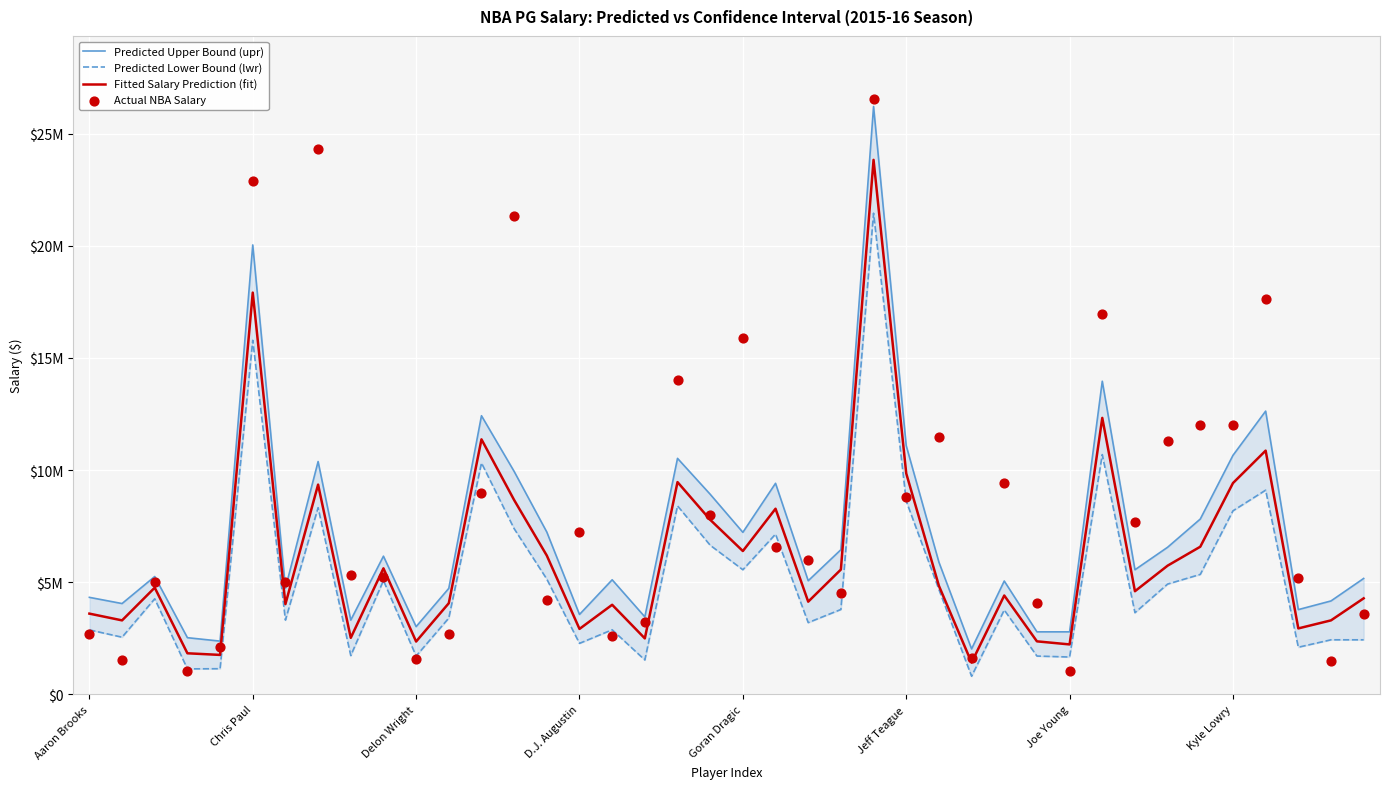

Which series has the largest total across all categories?

Actual NBA Salary